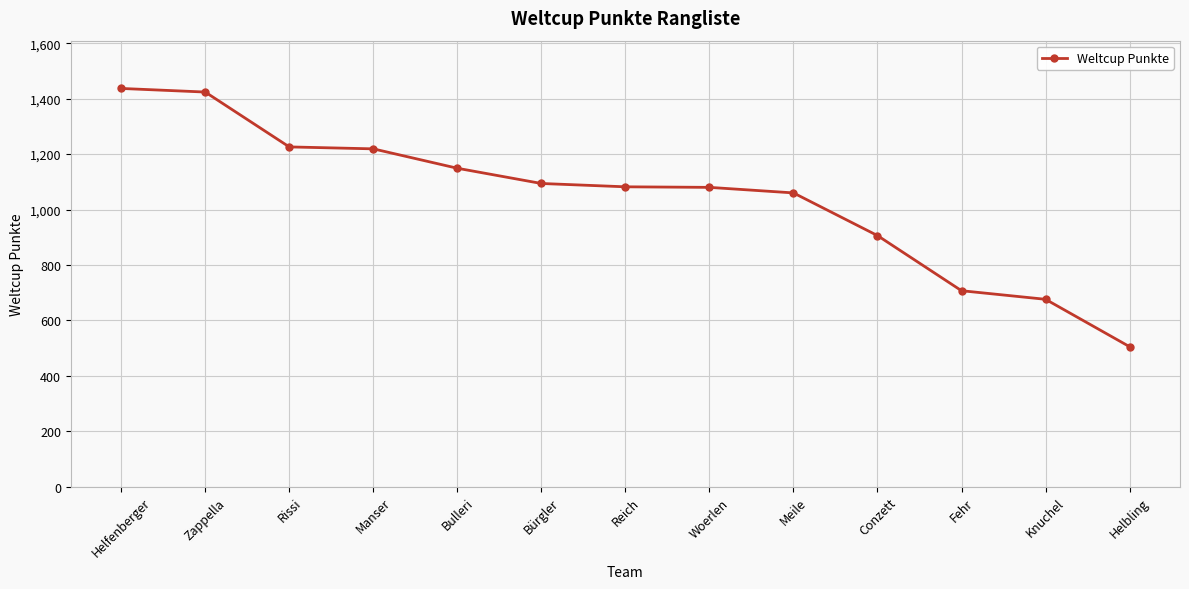

What is the sum of the values at Conzett and Rissi?

2132